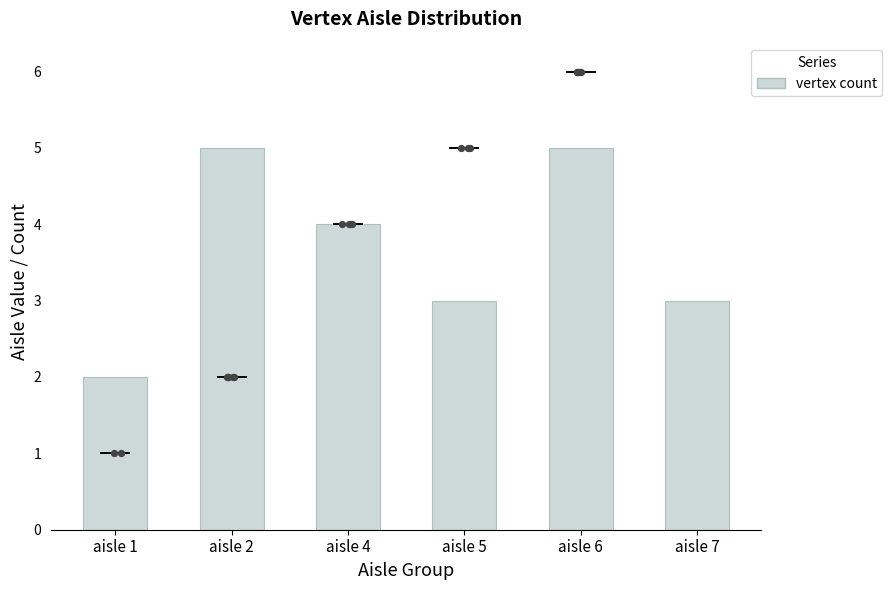

What is the change in value from aisle 1 to aisle 4?

+2